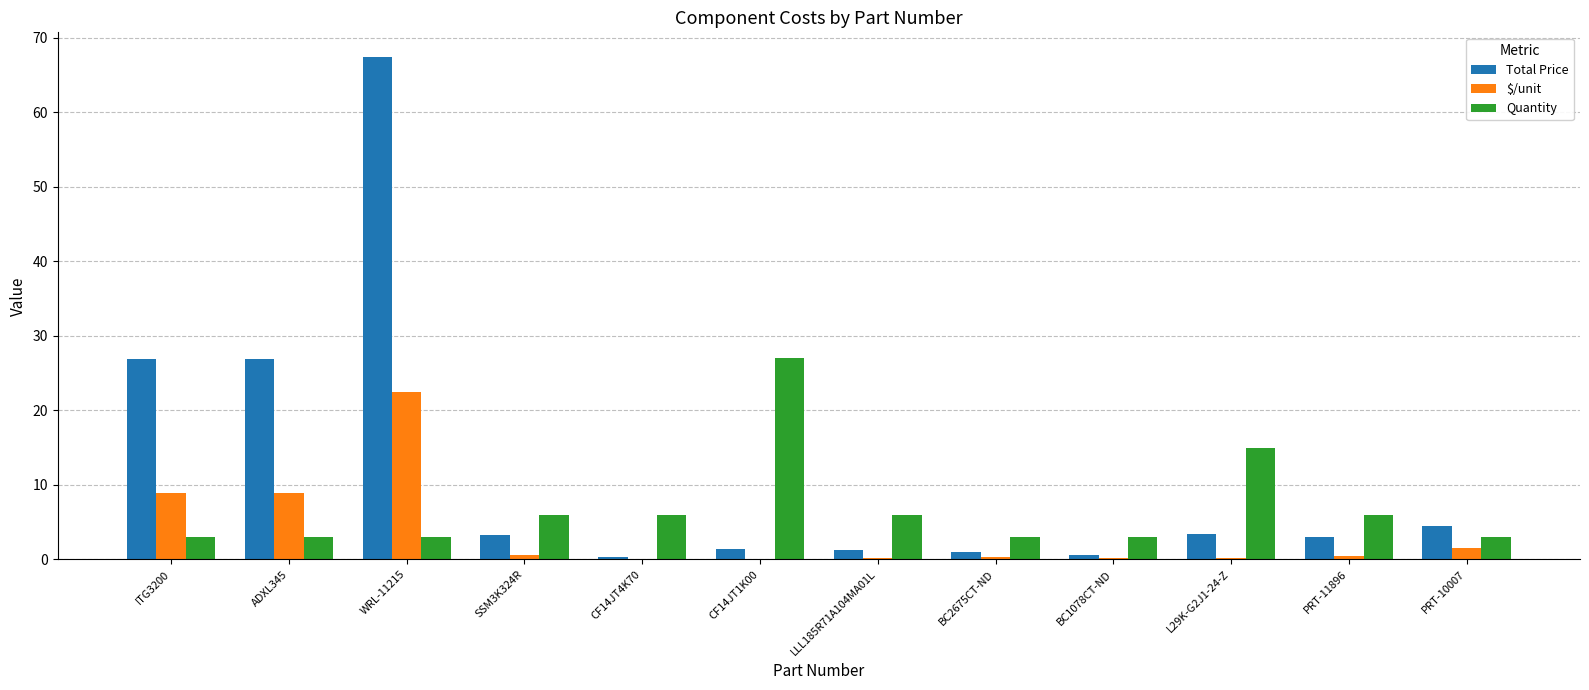

What are all the series names shown in the legend?

Total Price, $/unit, Quantity